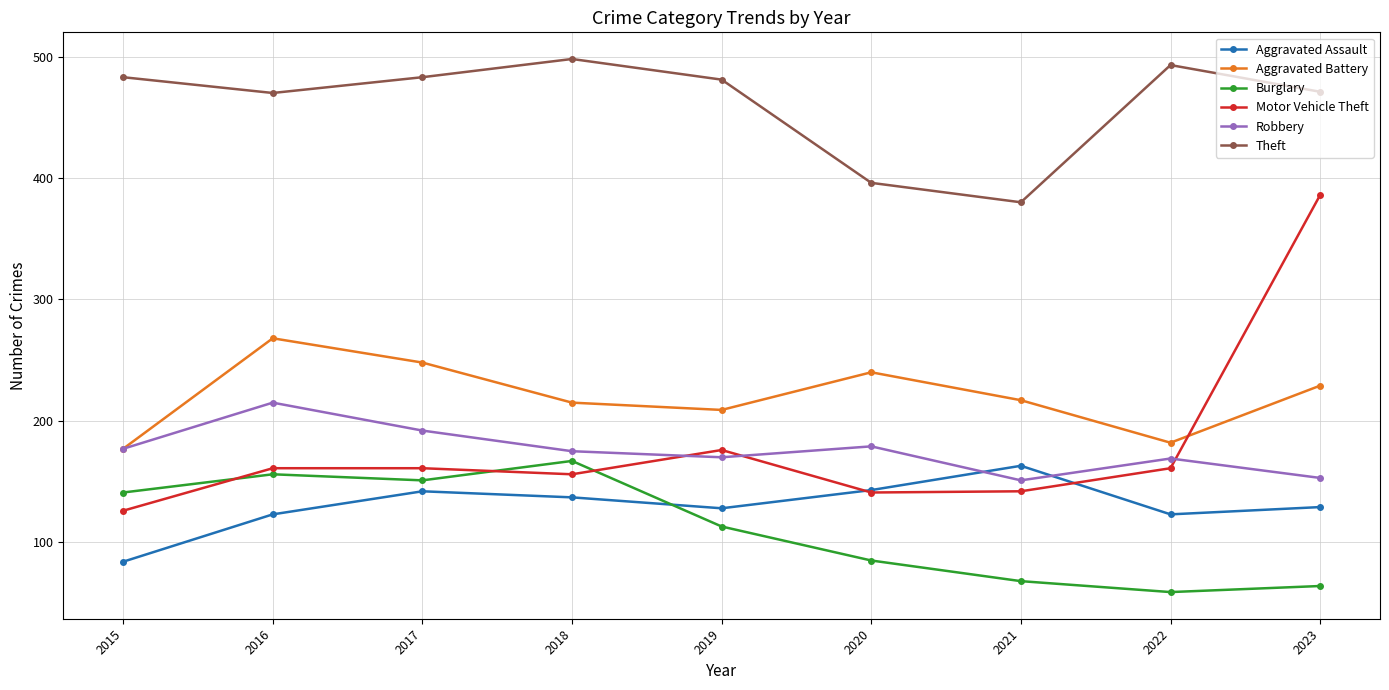

What is the sum of the Robbery values at 2023 and 2022?

322